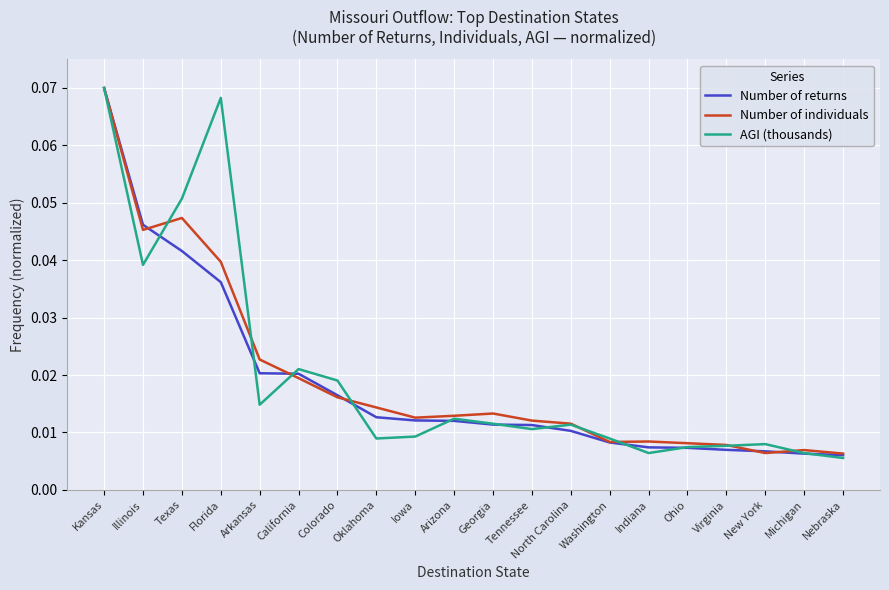

At which category is the sum across all series the highest?

Kansas